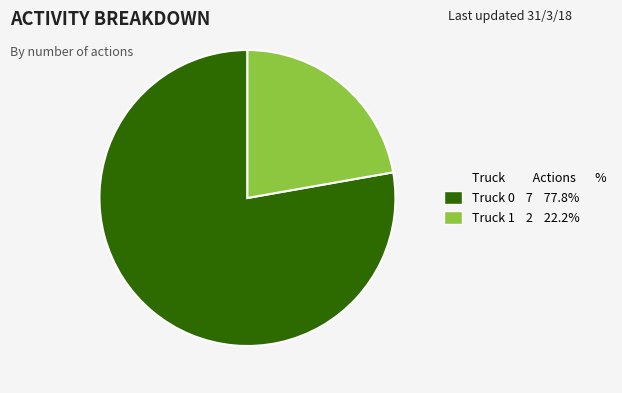

Does any single category account for the majority?

Yes